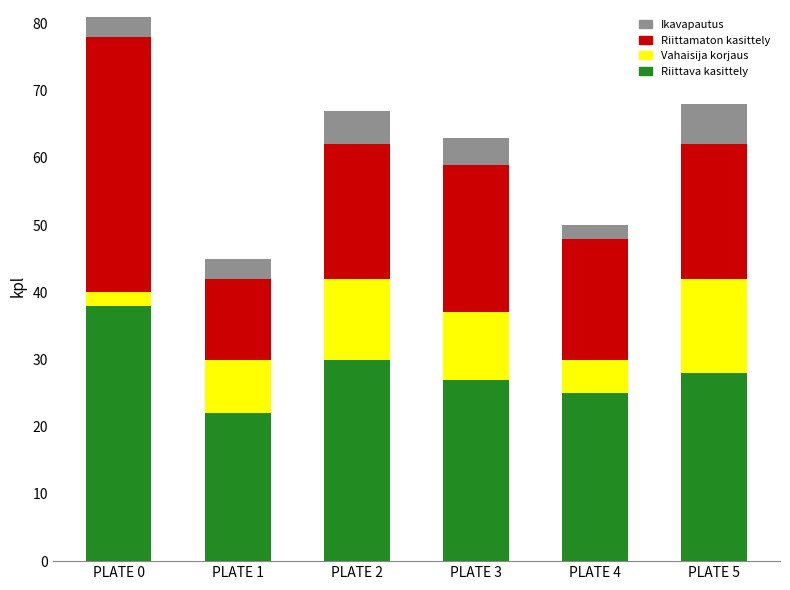

At which category is the sum across all series the highest?

PLATE 0